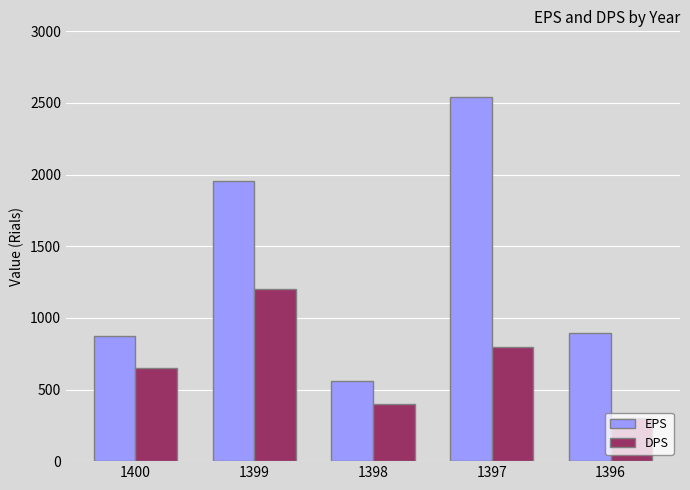

Which series has the largest total across all categories?

EPS